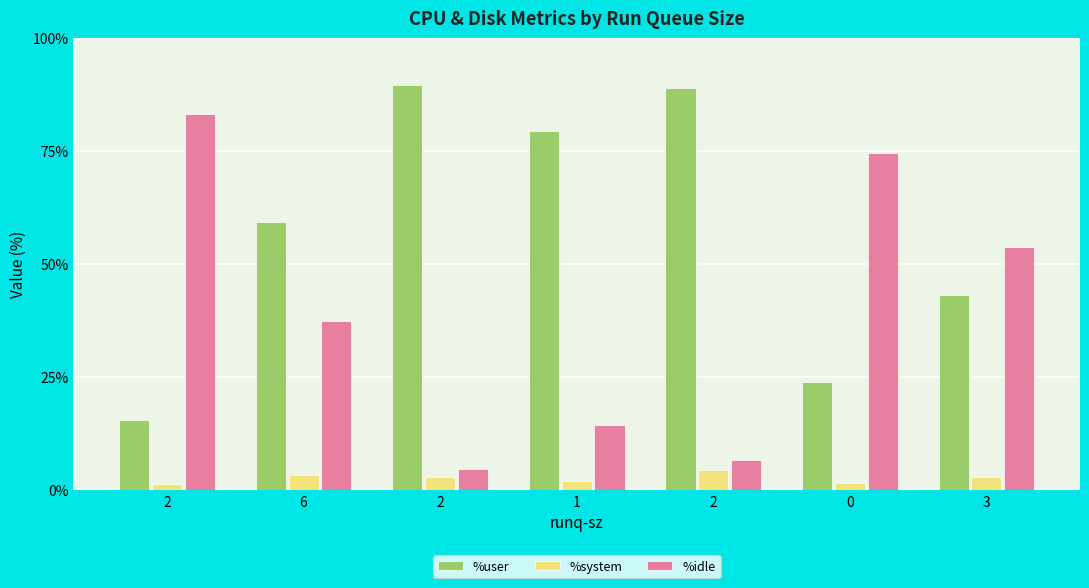

At 6, list the series in order from largest to smallest.

%user, %idle, %system